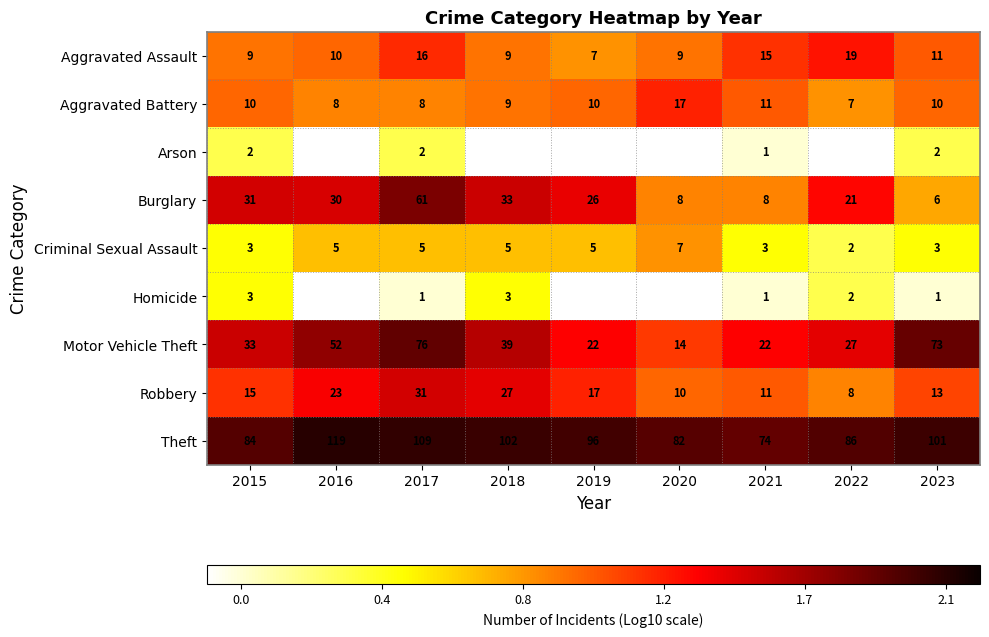

How many data points in Criminal Sexual Assault are less than 5?

4